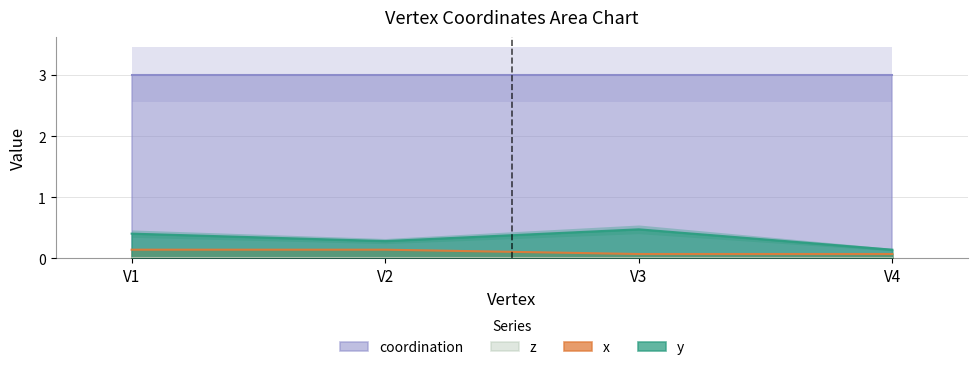

Is the value of x at V2 greater than the value of y at V2?

No